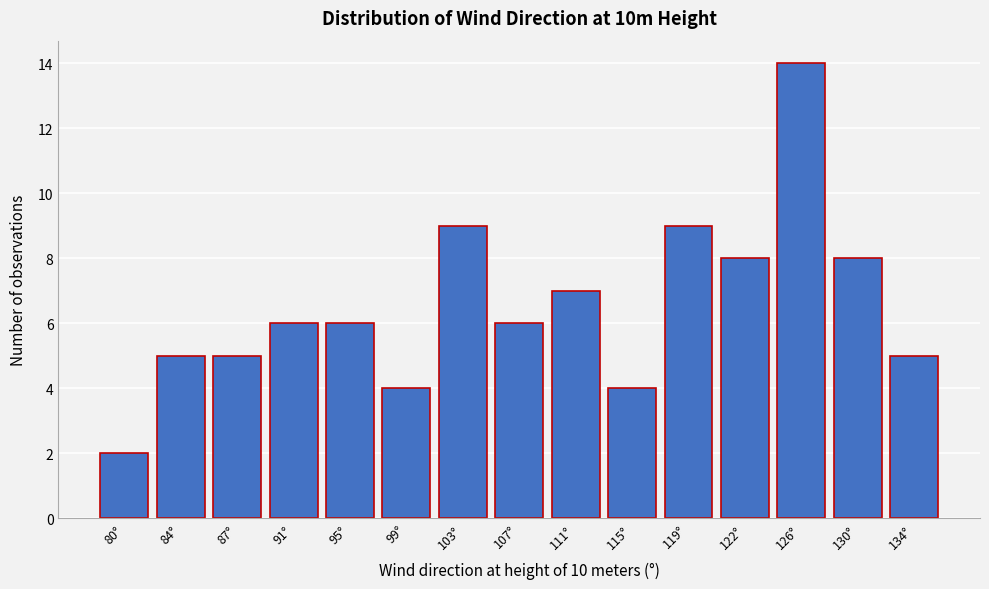

Reading left to right, list every bar in this chart as the range it spans on the x-axis followed by its height. Neither the bar edges nor the heights are printed on the chart, so give them approximately, as read against the axes.

77.5 to 81.5: 2
81.5 to 85.5: 5
85.5 to 89.5: 5
89.5 to 93.5: 6
93.5 to 97.0: 6
97.0 to 101.0: 4
101.0 to 105.0: 9
105.0 to 109.0: 6
109.0 to 112.5: 7
112.5 to 116.5: 4
116.5 to 120.5: 9
120.5 to 124.5: 8
124.5 to 128.5: 14
128.5 to 132.0: 8
132.0 to 136.0: 5